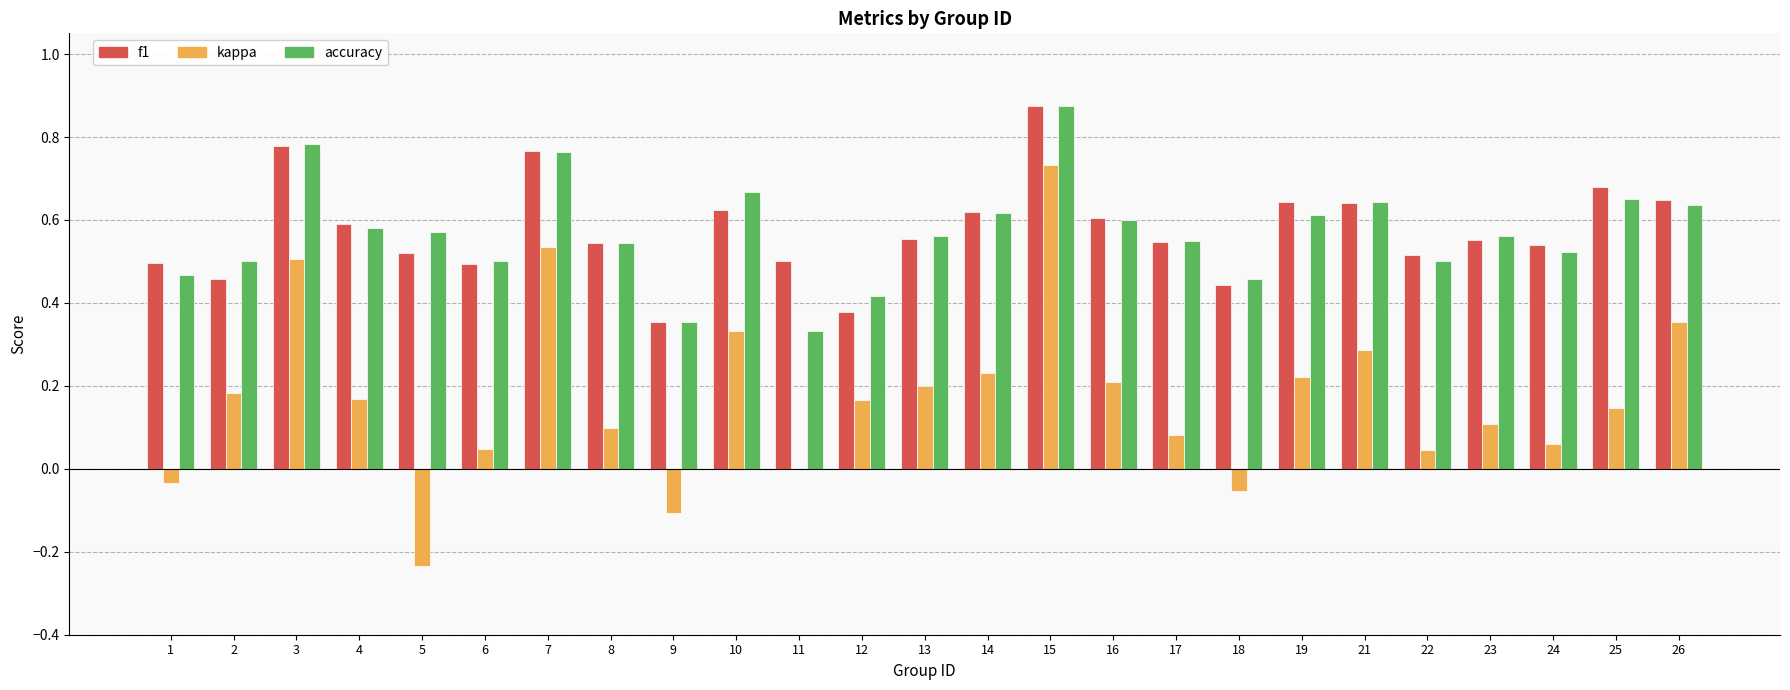

At which label does f1 reach its peak?

15